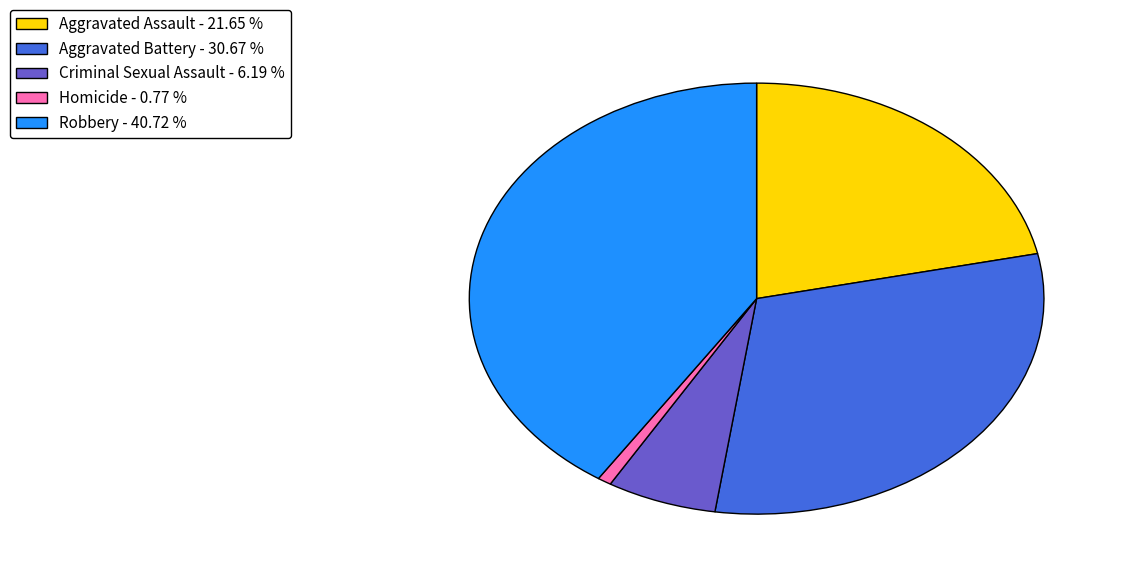

Combined, do Criminal Sexual Assault - 6.19 % and Aggravated Assault - 21.65 % account for over 50%?

No